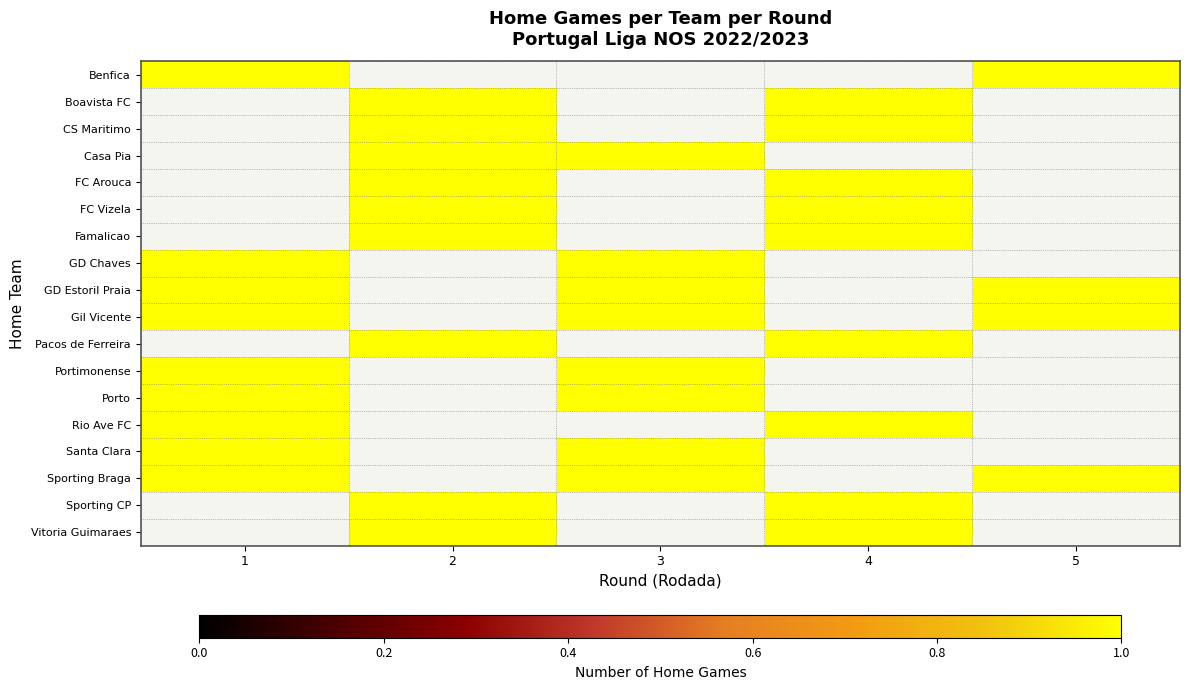

Which series has the largest range (max minus min)?

Benfica